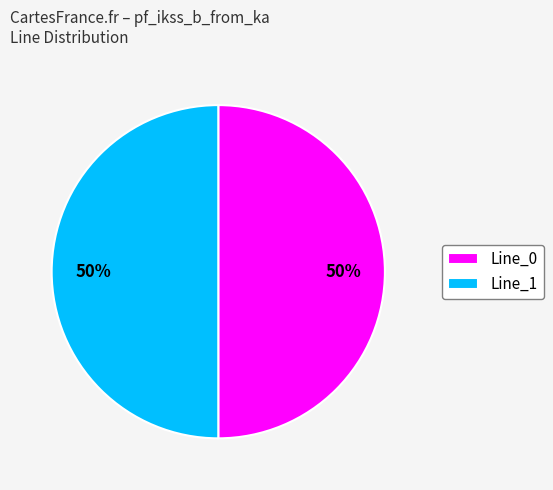

To the nearest percent, what is the combined percentage of Line_1 and Line_0?

100%